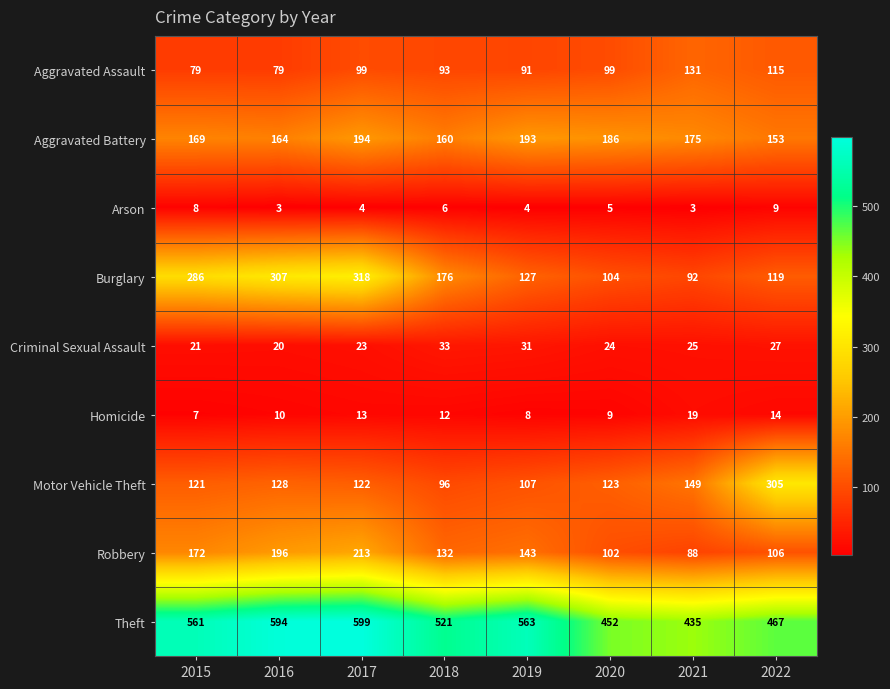

Which series has the largest total across all categories?

Theft